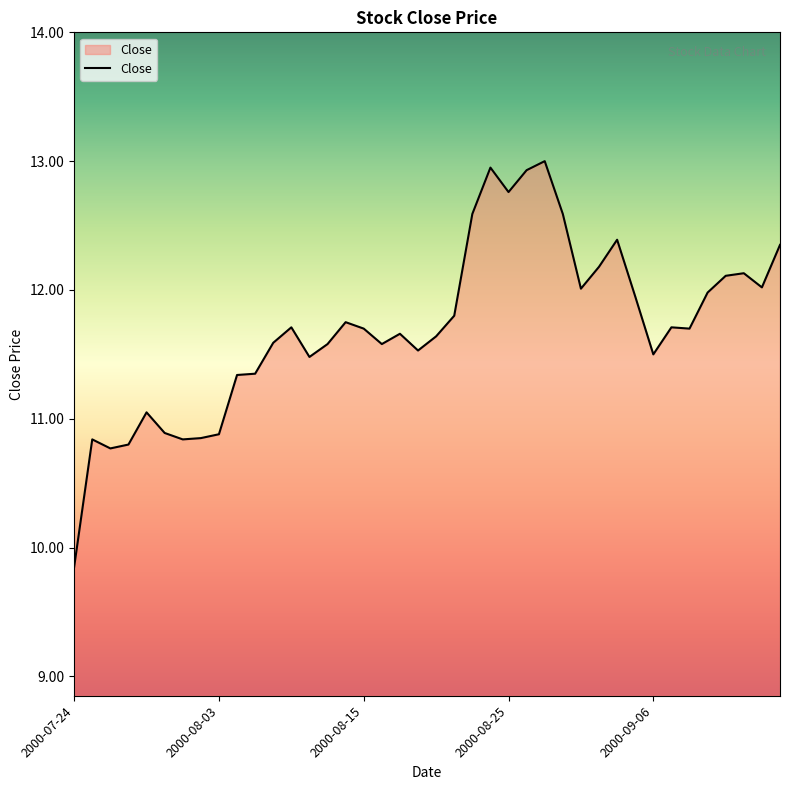

Where is the first local minimum?

2000-07-26